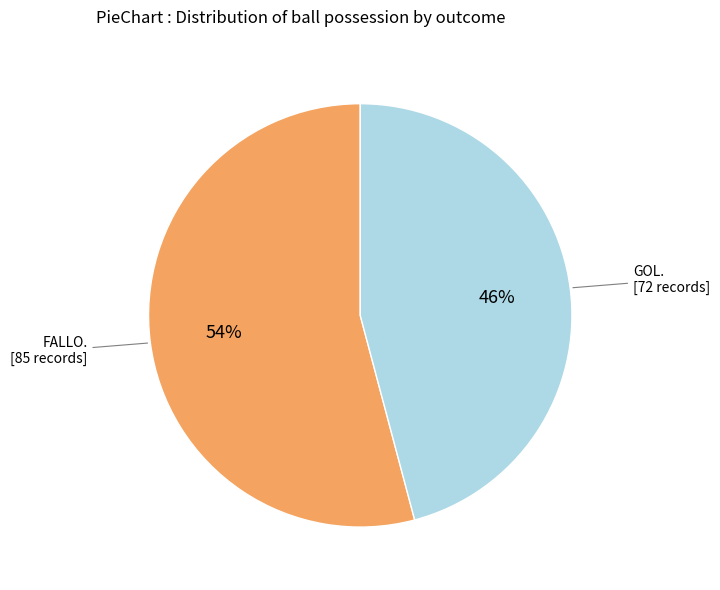

To the nearest percent, what is the average slice percentage?

50%